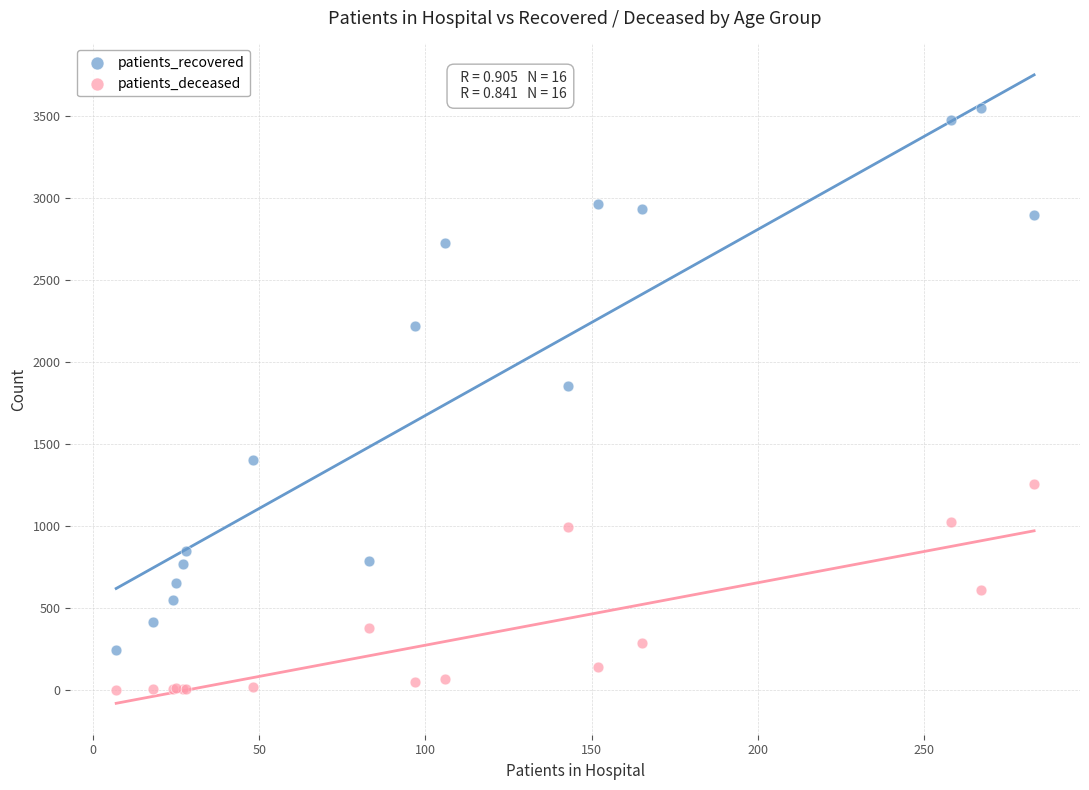

Which series reaches the maximum Y coordinate?

patients_recovered